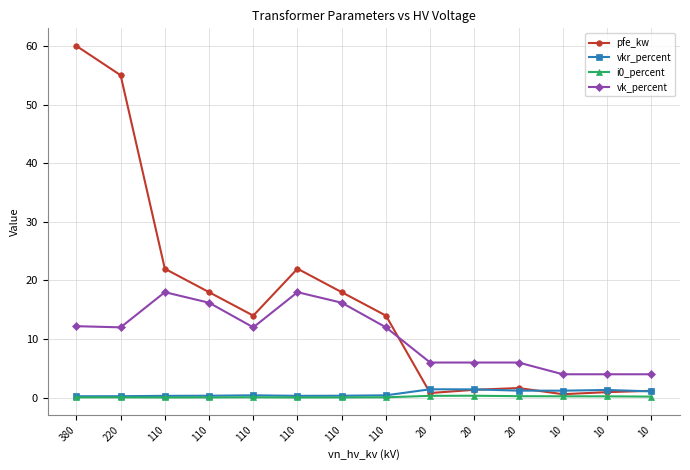

Count the number of categories in the chart.

14